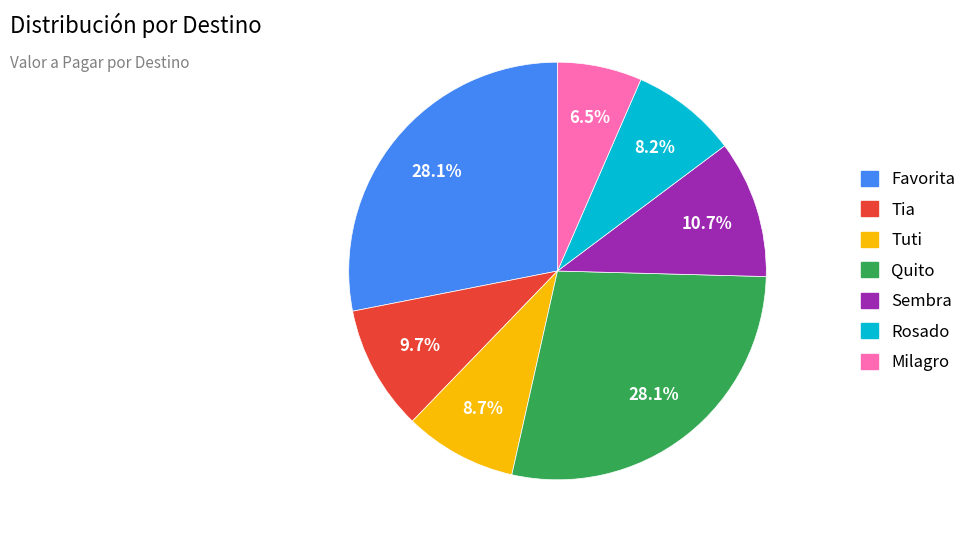

Which slice is the smallest?

Milagro